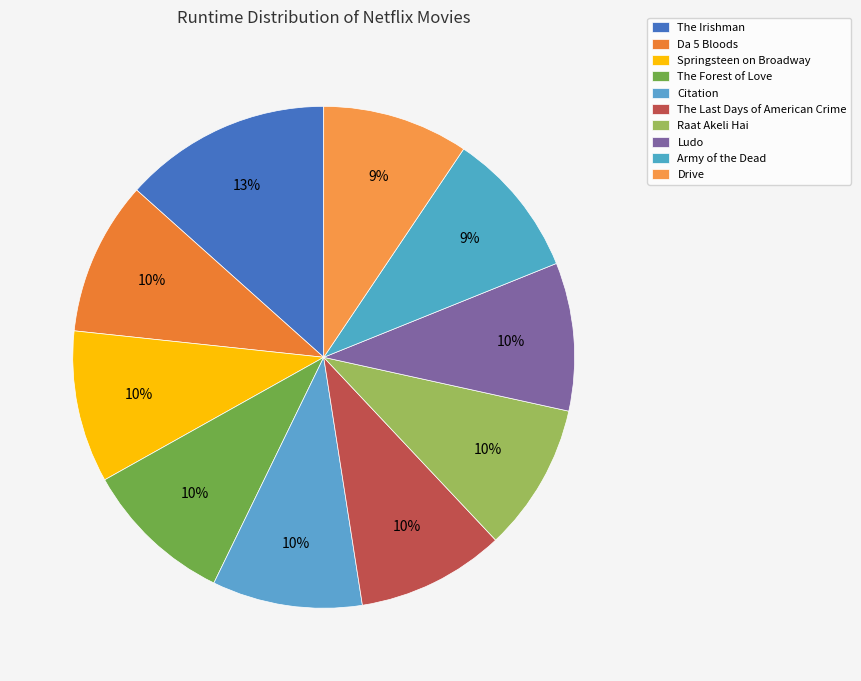

The Springsteen on Broadway slice represents 4% of the pie. True or false?

False